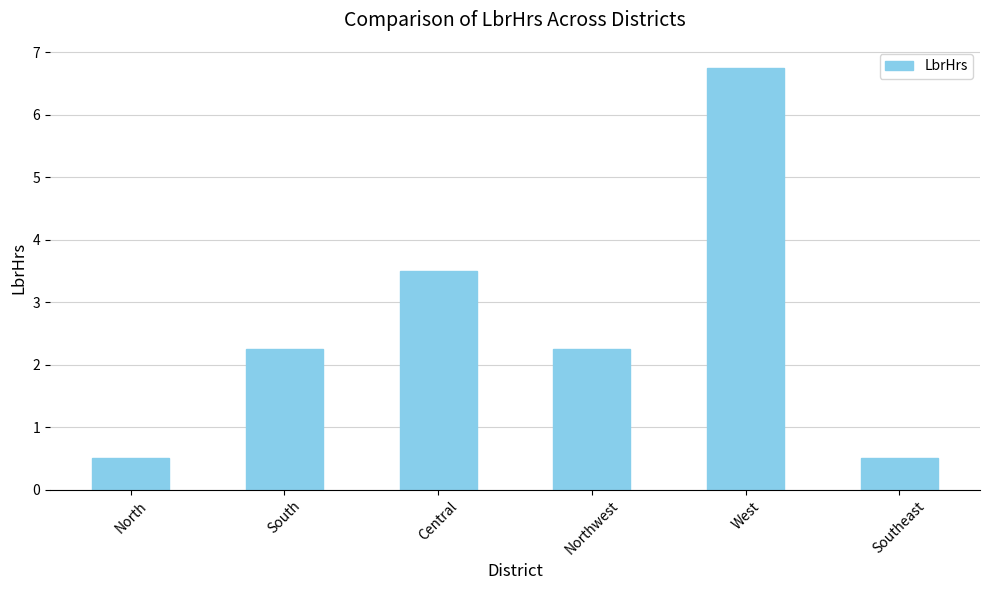

What position from the right is North?

6